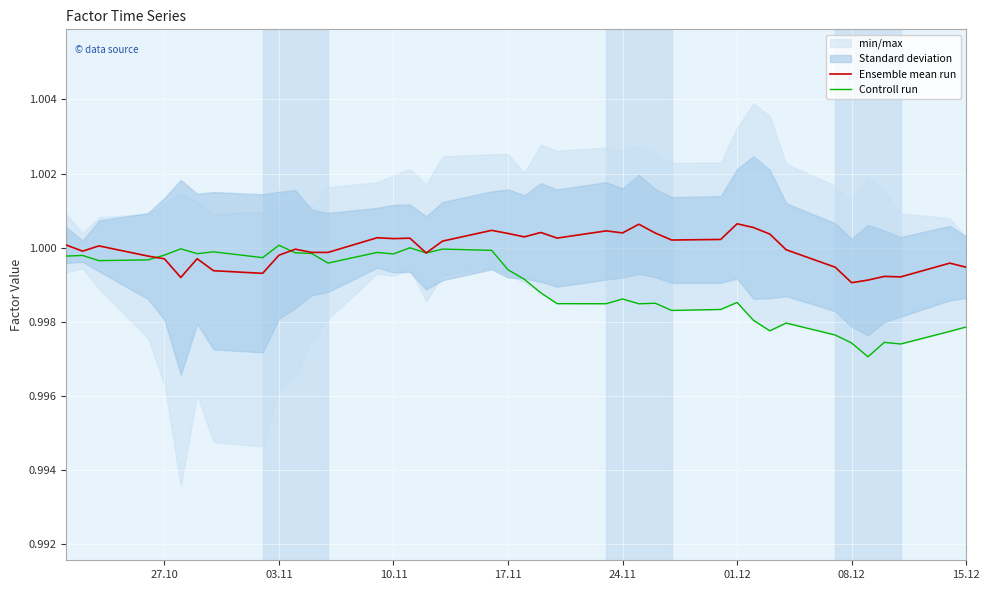

Count the number of categories in the chart.

40